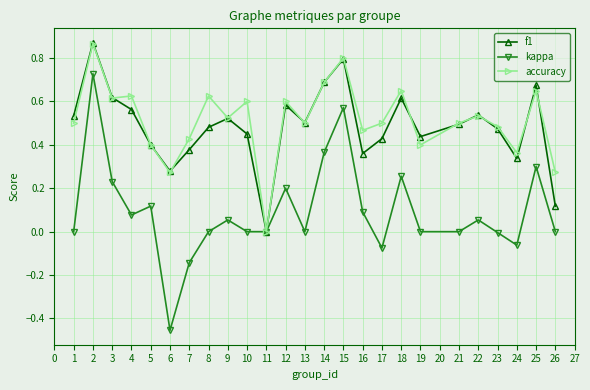

Which series has the widest spread of values?

kappa